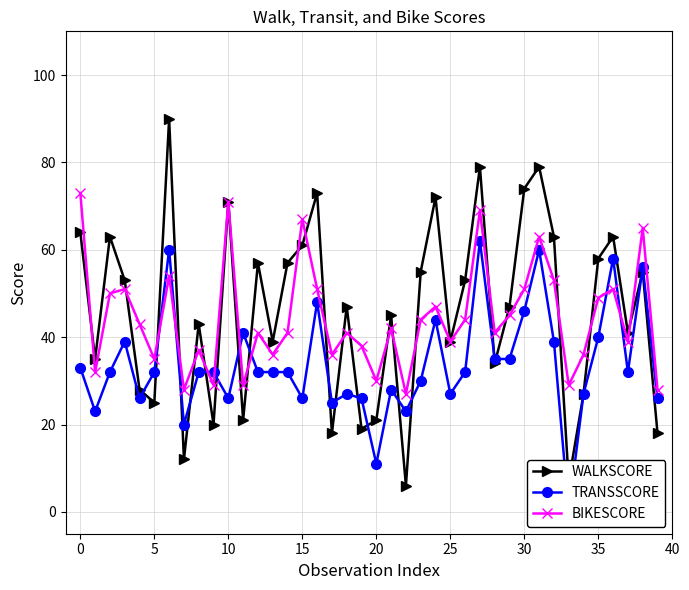

What is the average value of the BIKESCORE series?

44